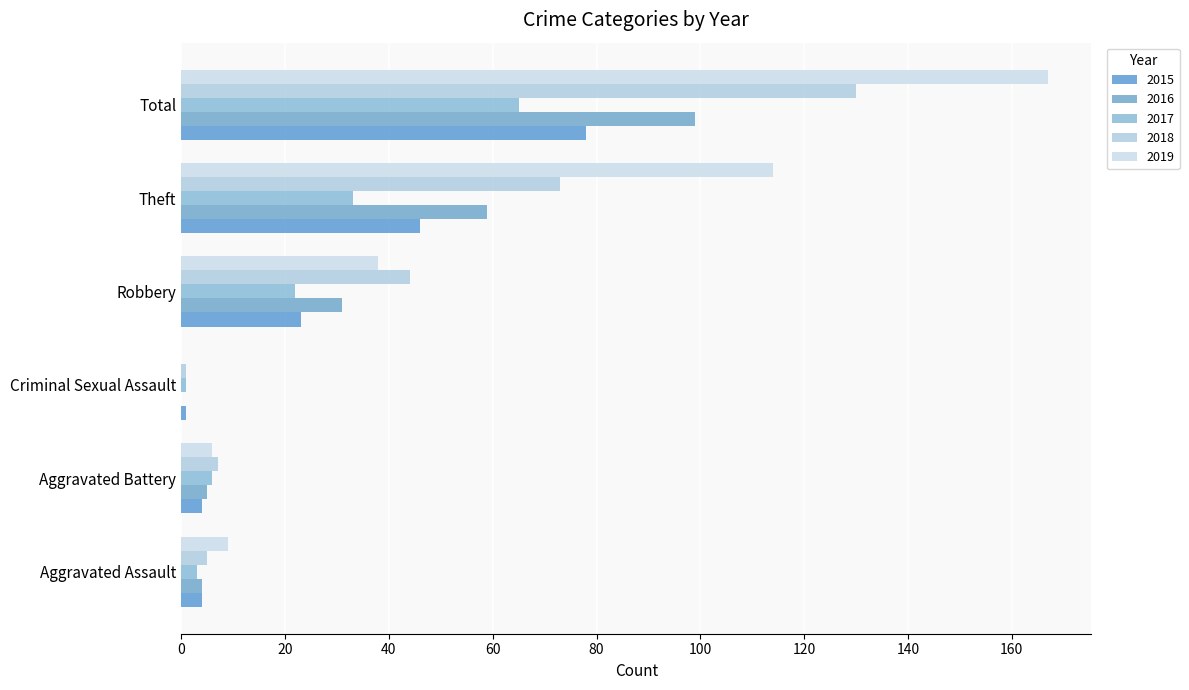

What position from the left is Criminal Sexual Assault?

3